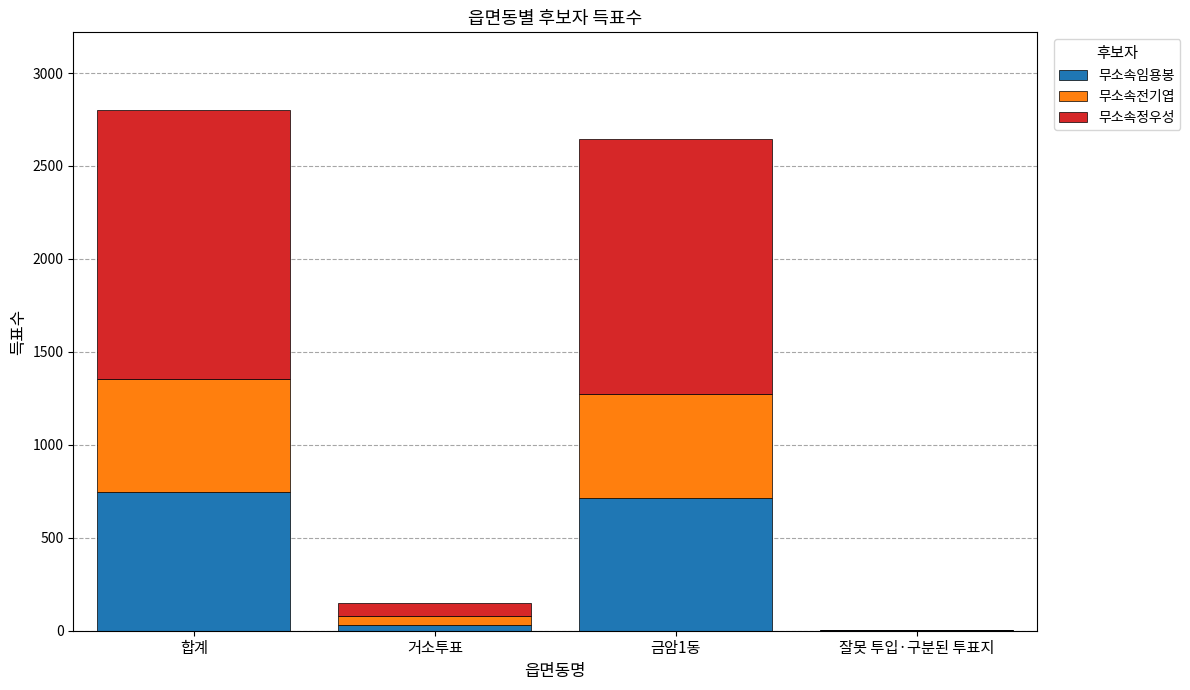

What is the maximum value for 무소속임용봉?

744